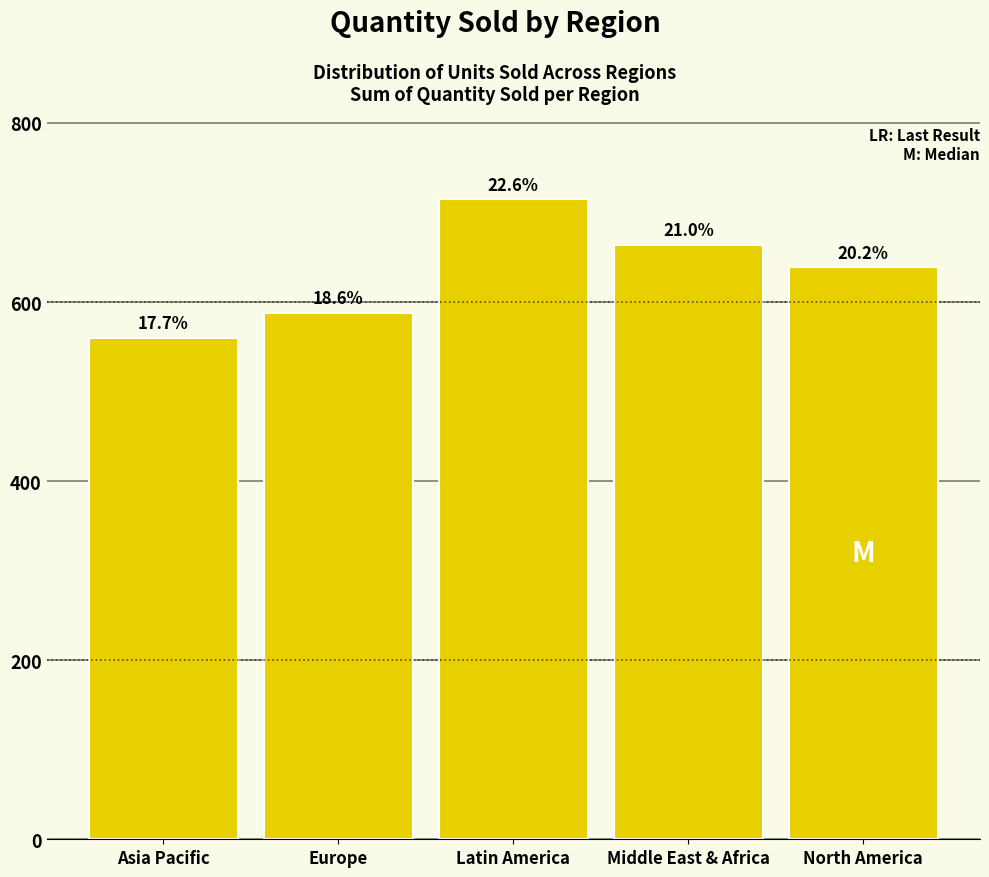

Are the bars horizontal?

No